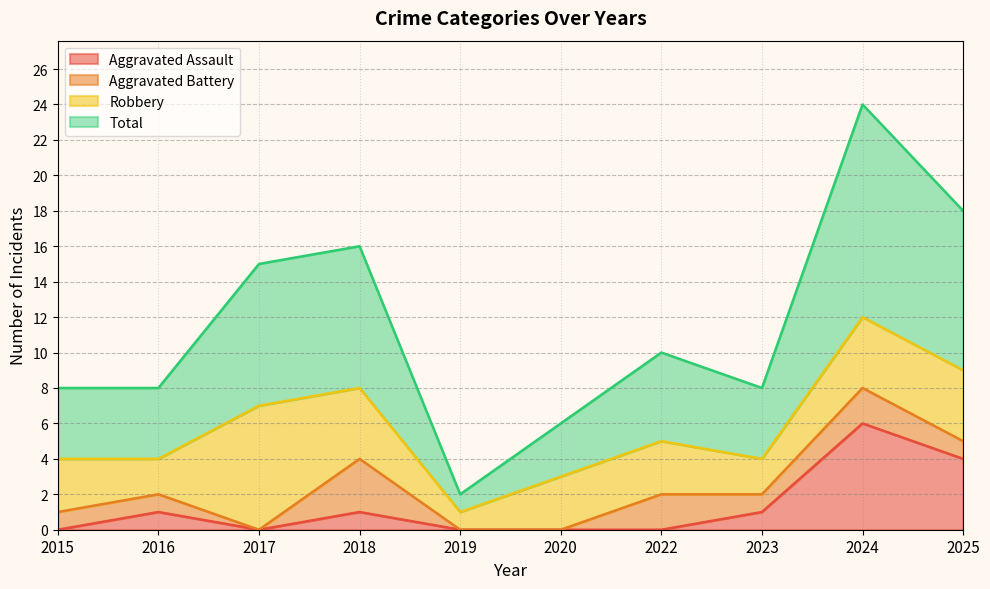

What are all the series names shown in the legend?

Aggravated Assault, Aggravated Battery, Robbery, Total